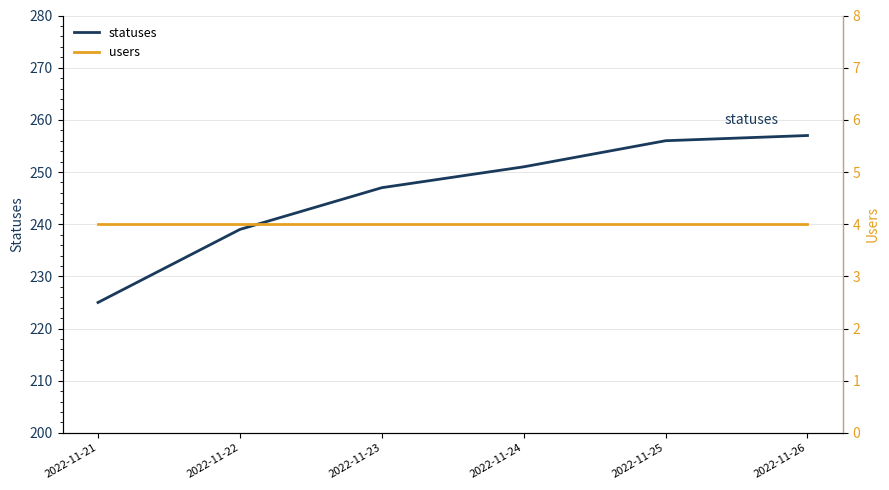

At which category is the sum across all series the highest?

2022-11-26